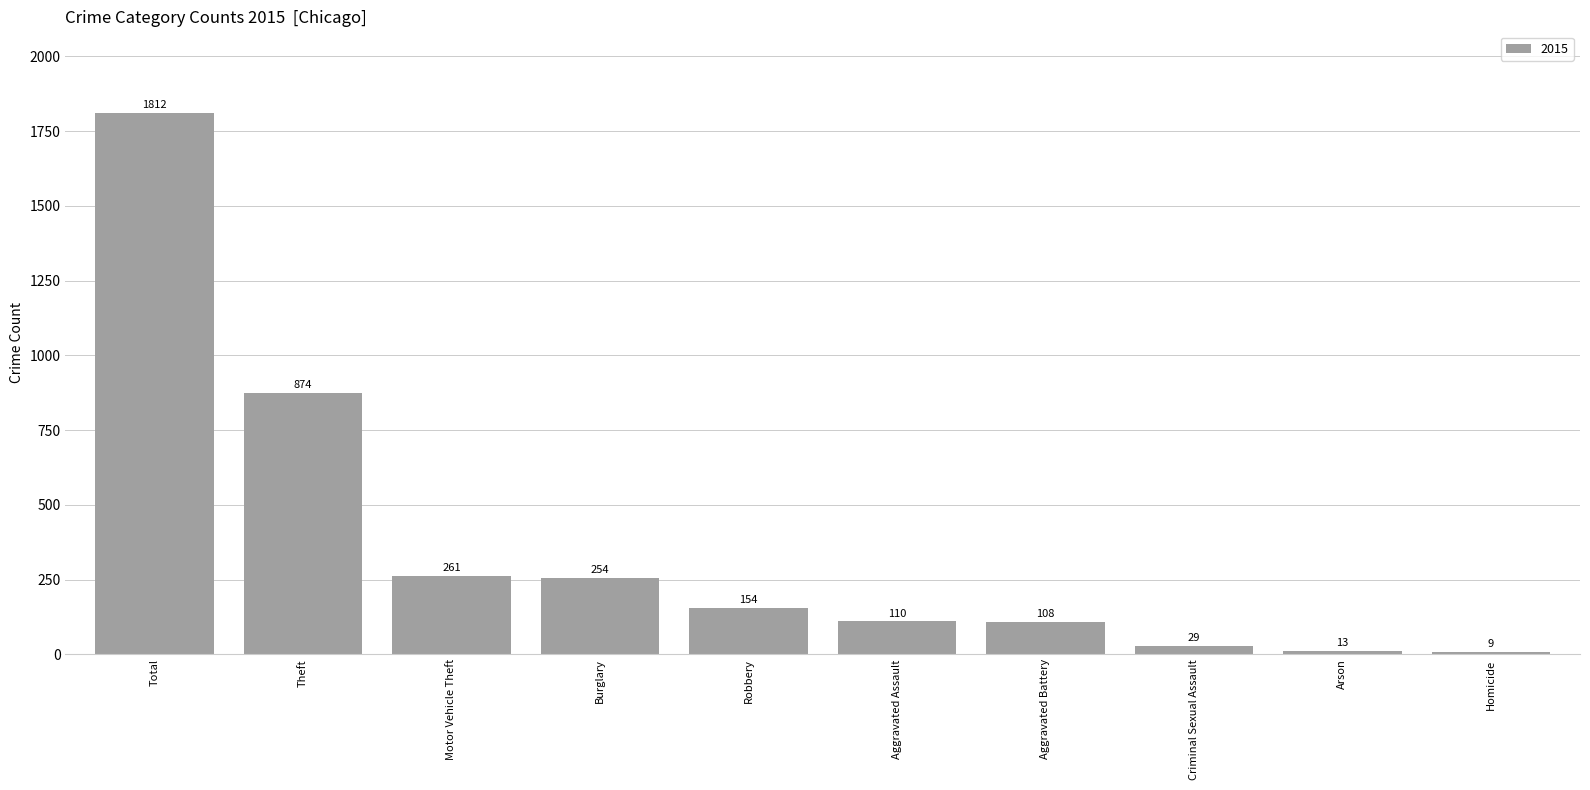

Reading left to right, extract all data points from this chart.

Total=1812	Theft=874	Motor Vehicle Theft=261	Burglary=254	Robbery=154	Aggravated Assault=110	Aggravated Battery=108	Criminal Sexual Assault=29	Arson=13	Homicide=9